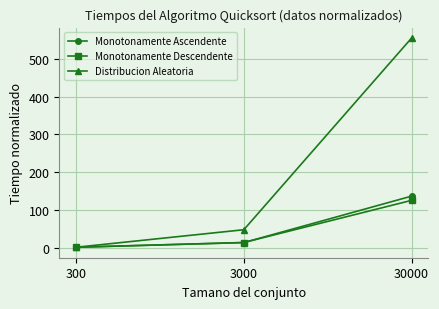

Reading left to right, transcribe all the data shown in this chart.

Monotonamente Ascendente: 1.0	13.4	136.6
Monotonamente Descendente: 1.0	13.6	125.4
Distribucion Aleatoria: 1.0	47.5	555.6